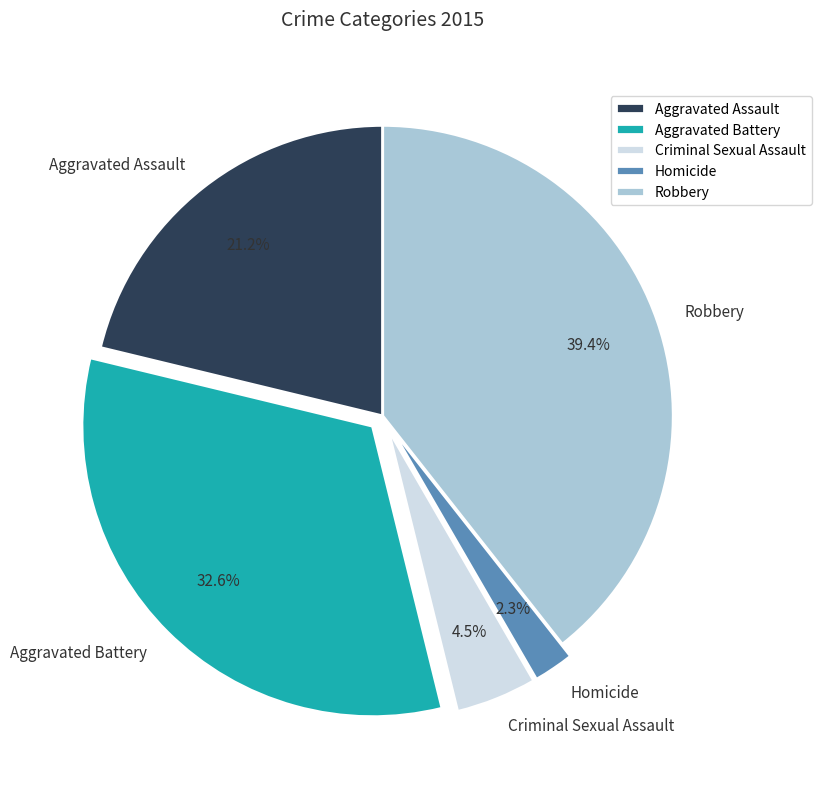

Count the number of slices in the pie.

5